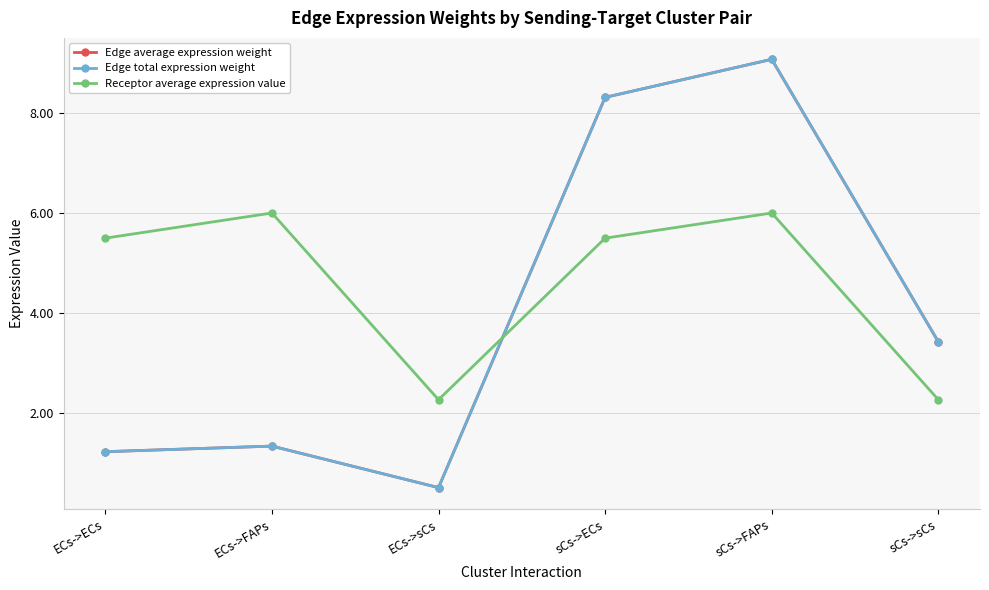

What position from the left is sCs->FAPs?

5